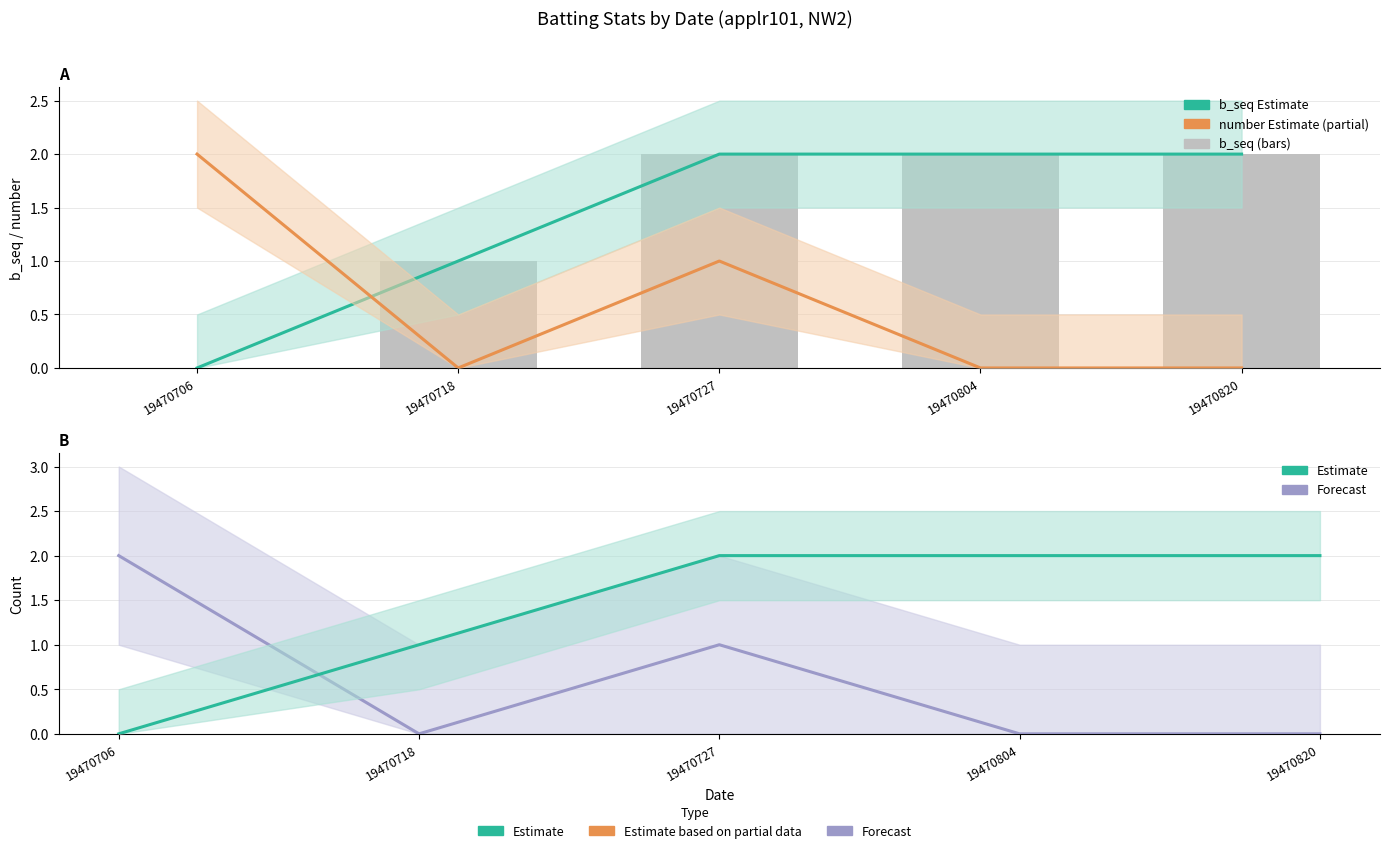

Rank the categories by number value value from highest to lowest.

19470706, 19470727, 19470718, 19470804, 19470820